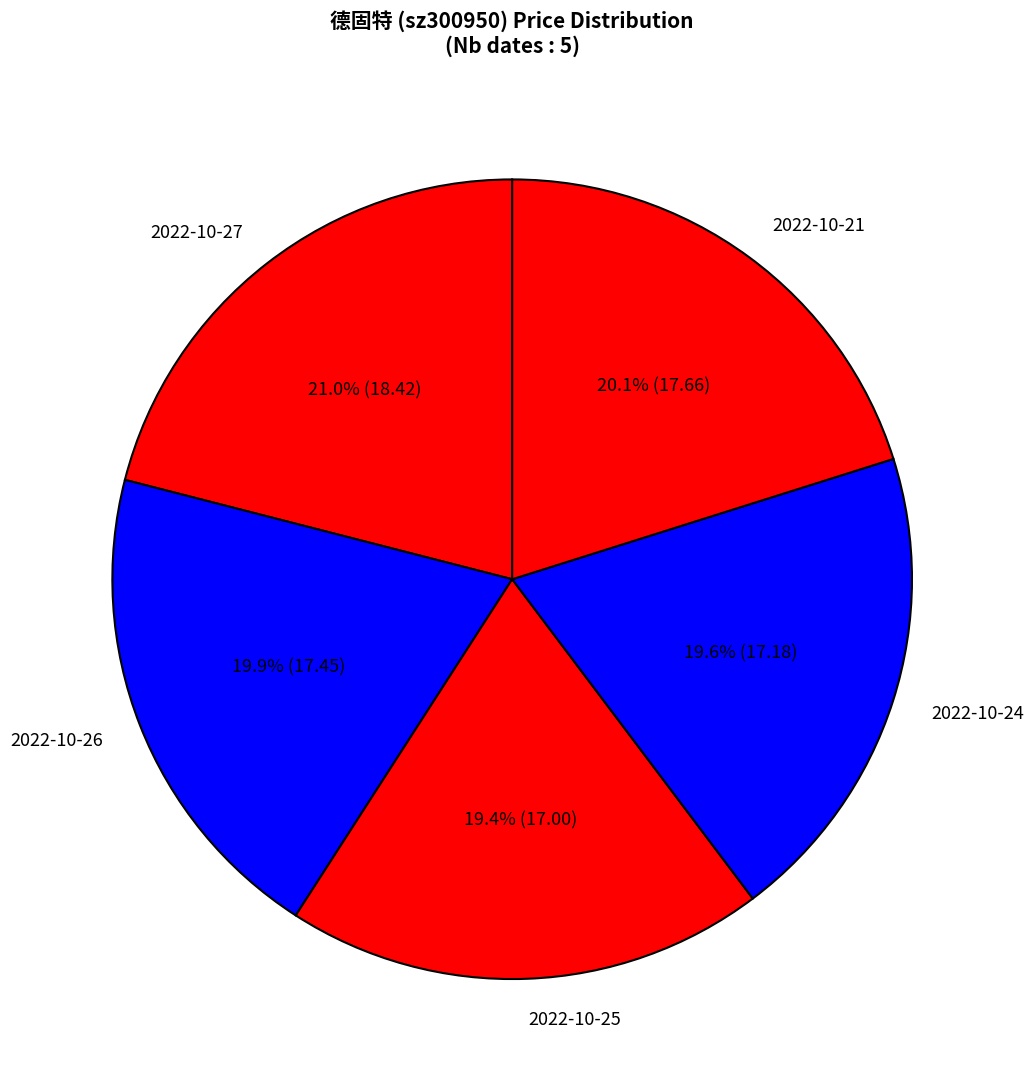

Is it true that 2022-10-26 is 20% of the pie?

True